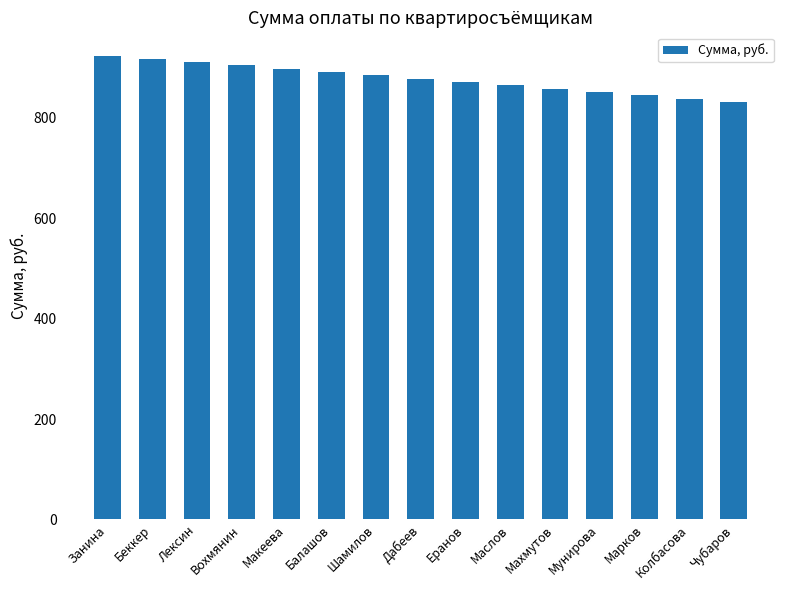

What is the greatest value displayed?

924.0